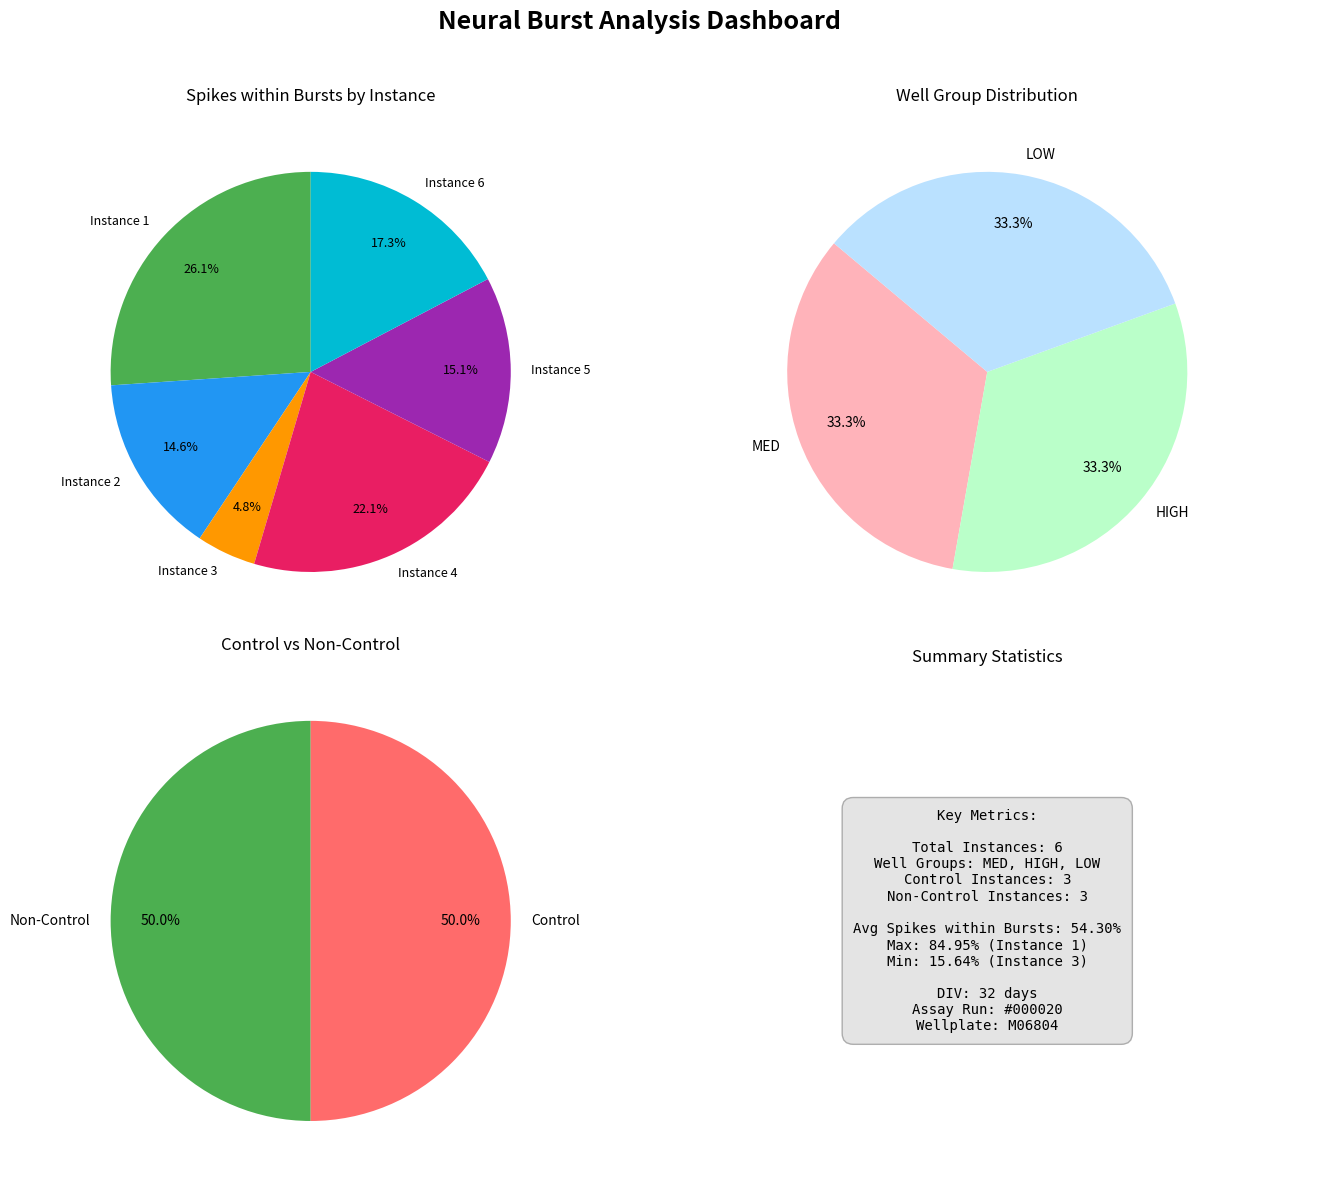

Is the sum of 5 and 2 greater than half?

No